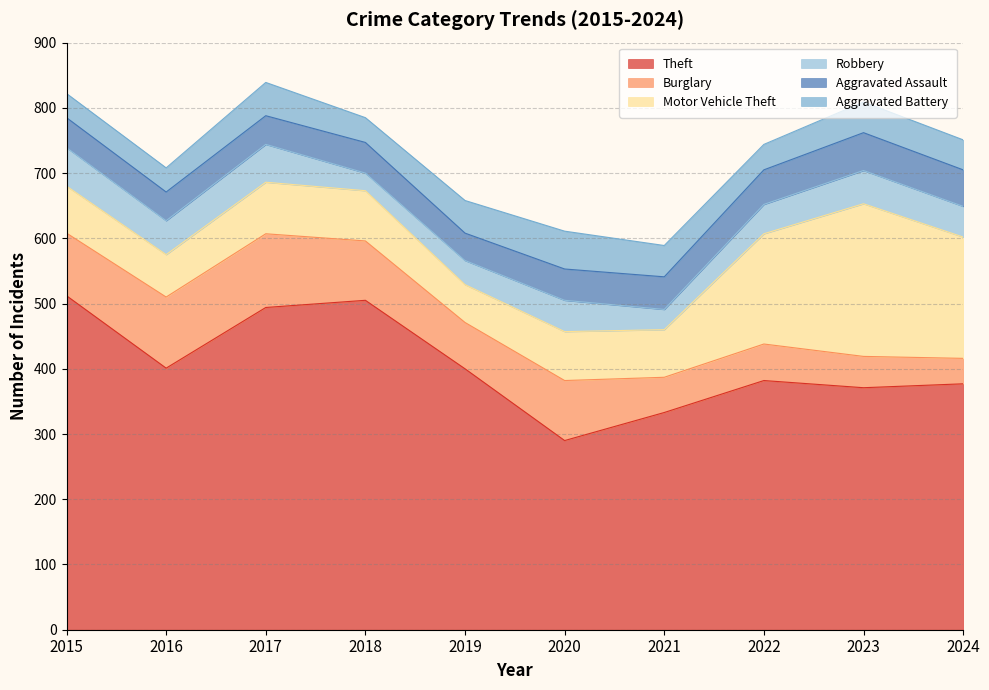

Count the number of categories in the chart.

10